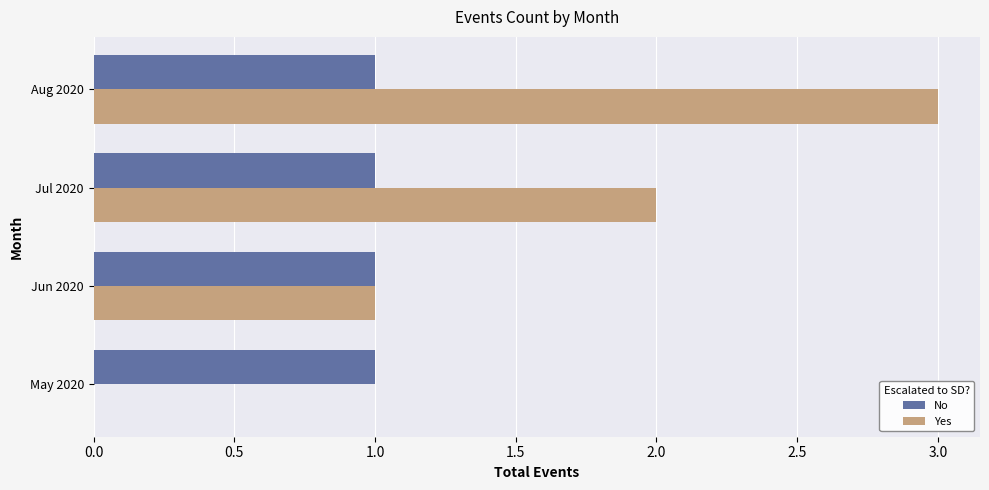

At which category is the sum across all series the highest?

Aug 2020